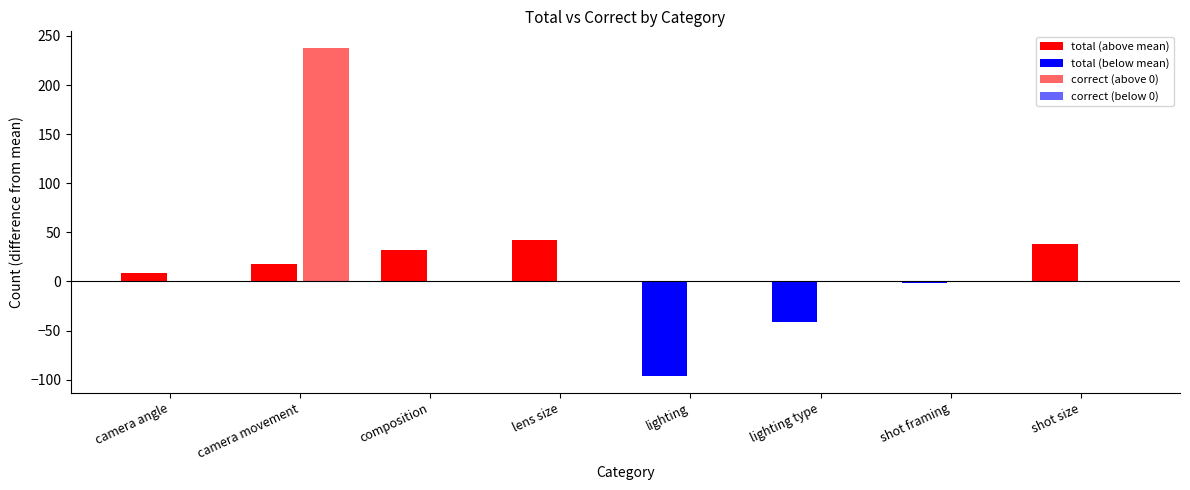

How many groups of bars are there?

8